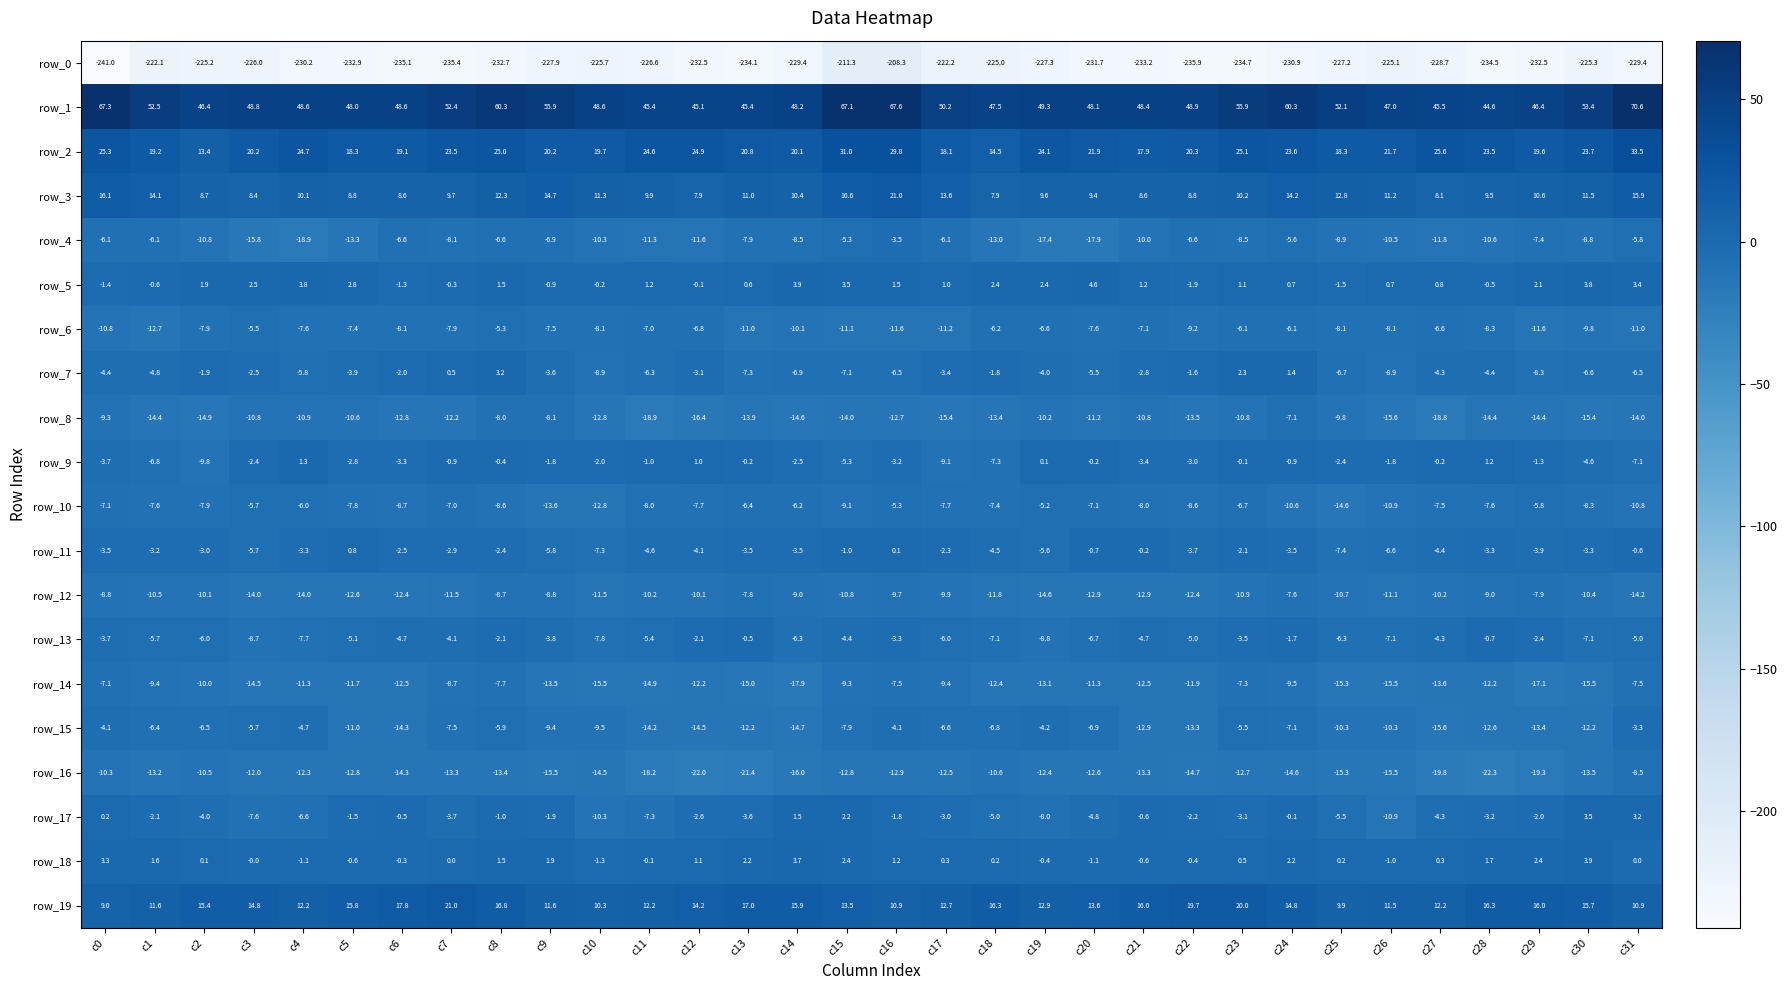

What is the maximum value for row_13?

-0.5